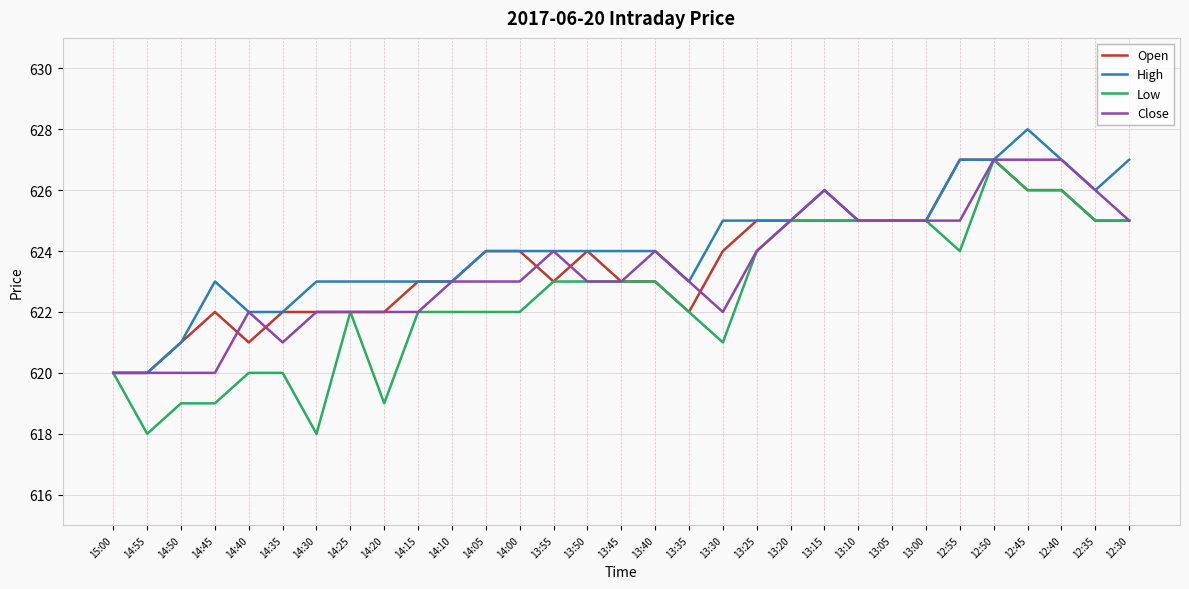

Reading left to right, what are all the values shown in this chart?

Open: 620	620	621	622	621	622	622	622	622	623	623	624	624	623	624	623	623	622	624	625	625	625	625	625	625	627	627	626	626	625	625
High: 620	620	621	623	622	622	623	623	623	623	623	624	624	624	624	624	624	623	625	625	625	626	625	625	625	627	627	628	627	626	627
Low: 620	618	619	619	620	620	618	622	619	622	622	622	622	623	623	623	623	622	621	624	625	625	625	625	625	624	627	626	626	625	625
Close: 620	620	620	620	622	621	622	622	622	622	623	623	623	624	623	623	624	623	622	624	625	626	625	625	625	625	627	627	627	626	625